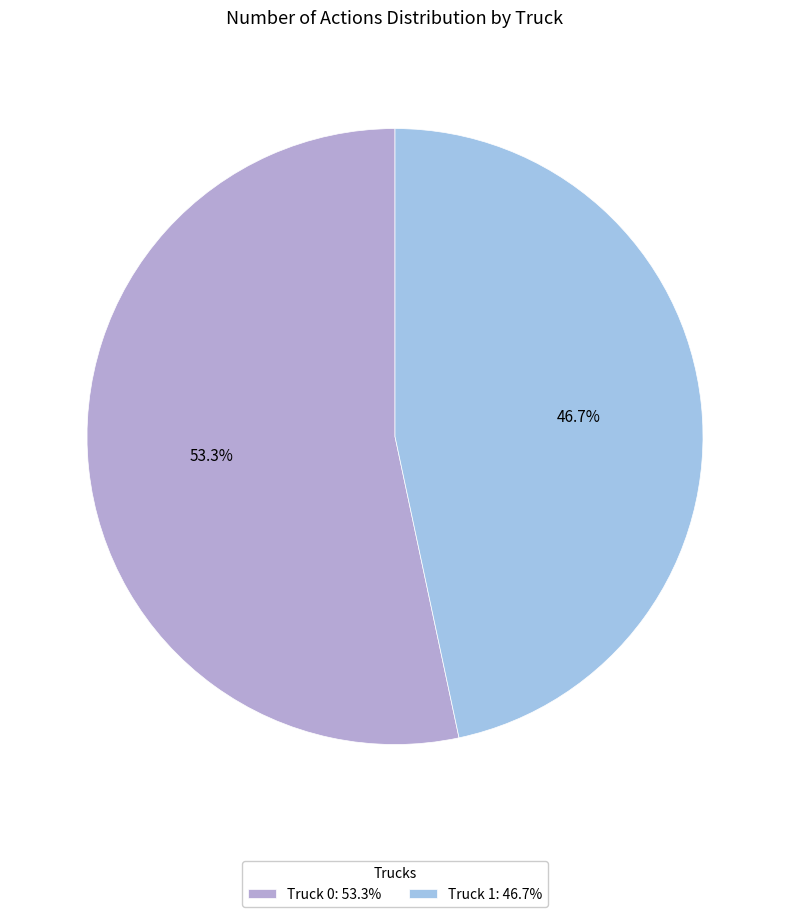

What is the ratio of the value at Truck 0 to the value at Truck 1?

1.1